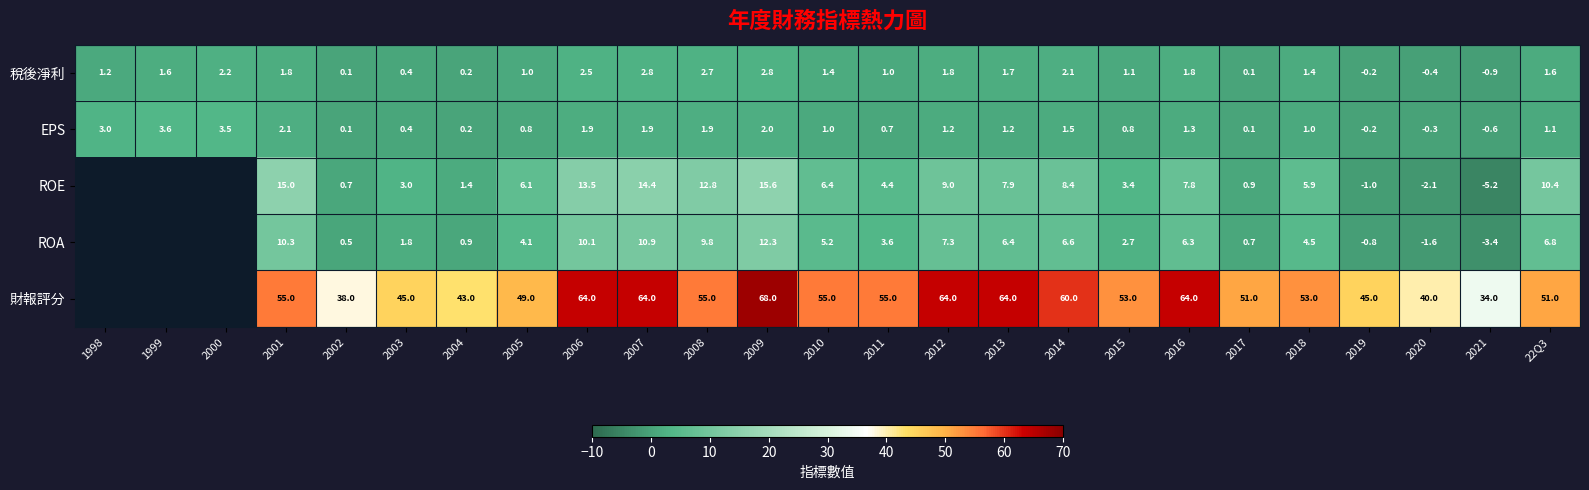

True or false: ROA has a value of 6.2 at 2008.

False